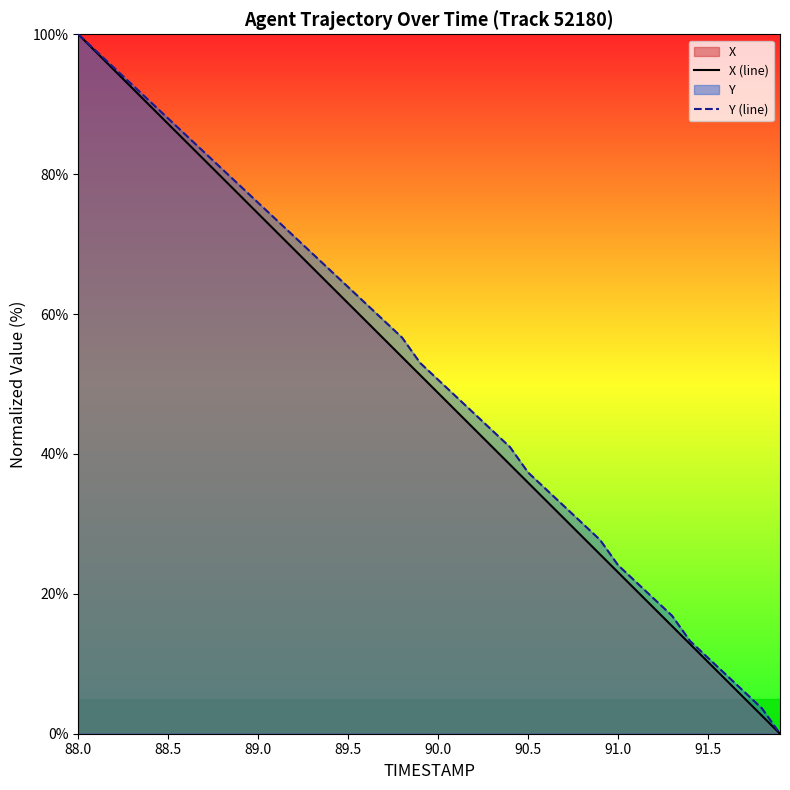

What is the difference between the X (line) values at 91.0 and 90.5?

12.8